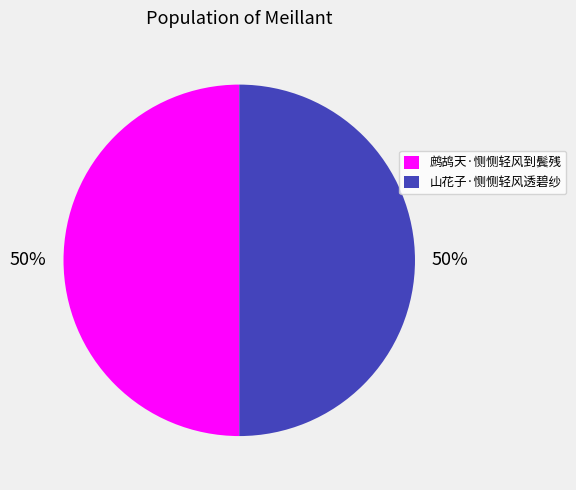

The 山花子·恻恻轻风透碧纱 slice represents 50% of the pie. True or false?

True